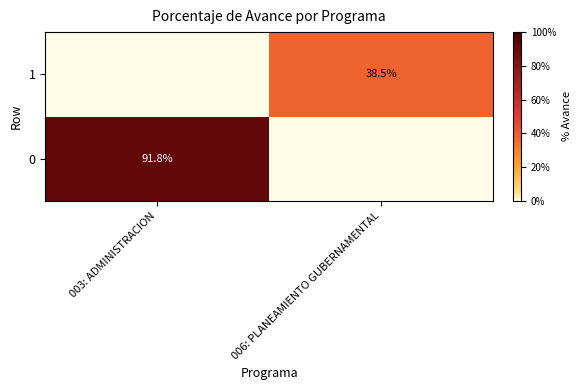

Is the value of 1 at 006: PLANEAMIENTO GUBERNAMENTAL greater than the value of 0 at 003: ADMINISTRACION?

No